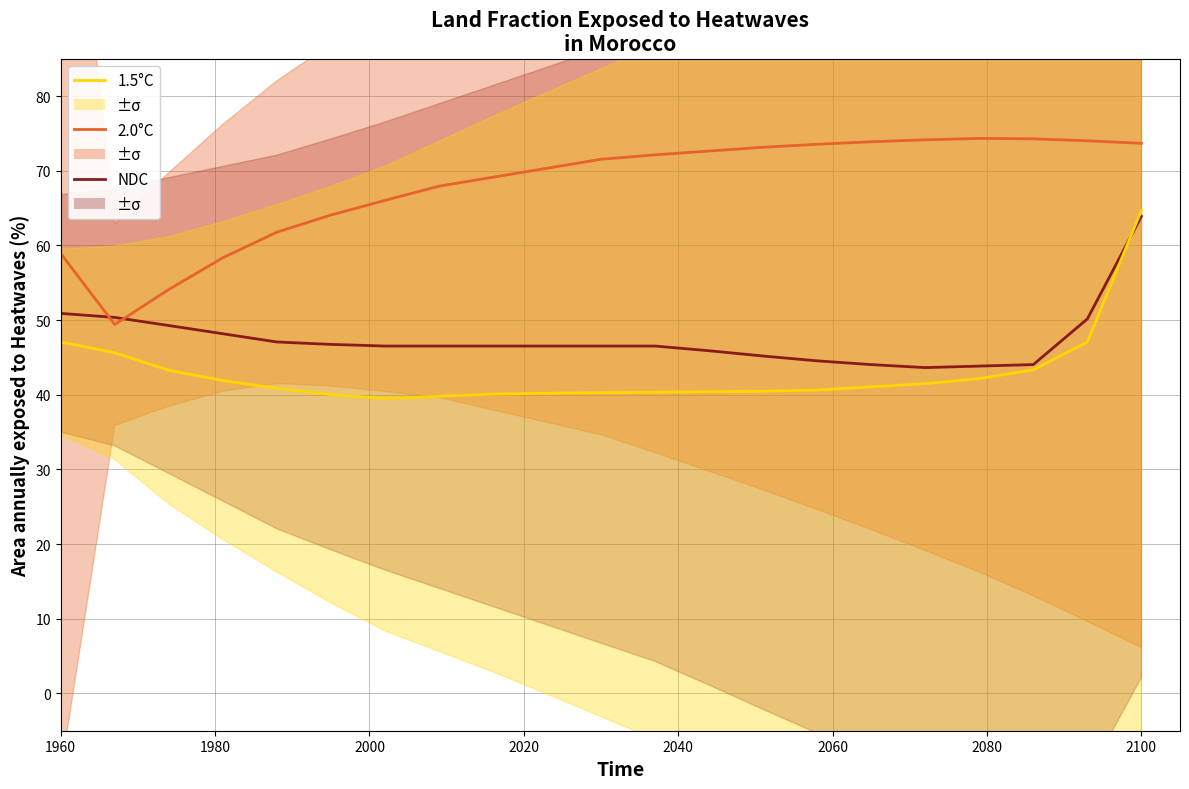

What is the value of the NDC point at the 2nd from the left?

50.4